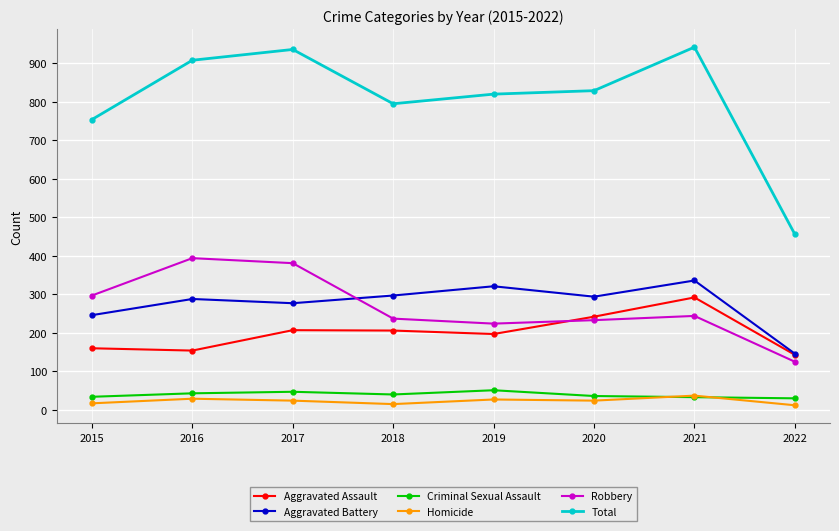

The Aggravated Assault series shows 207 at 2017. True or false?

True